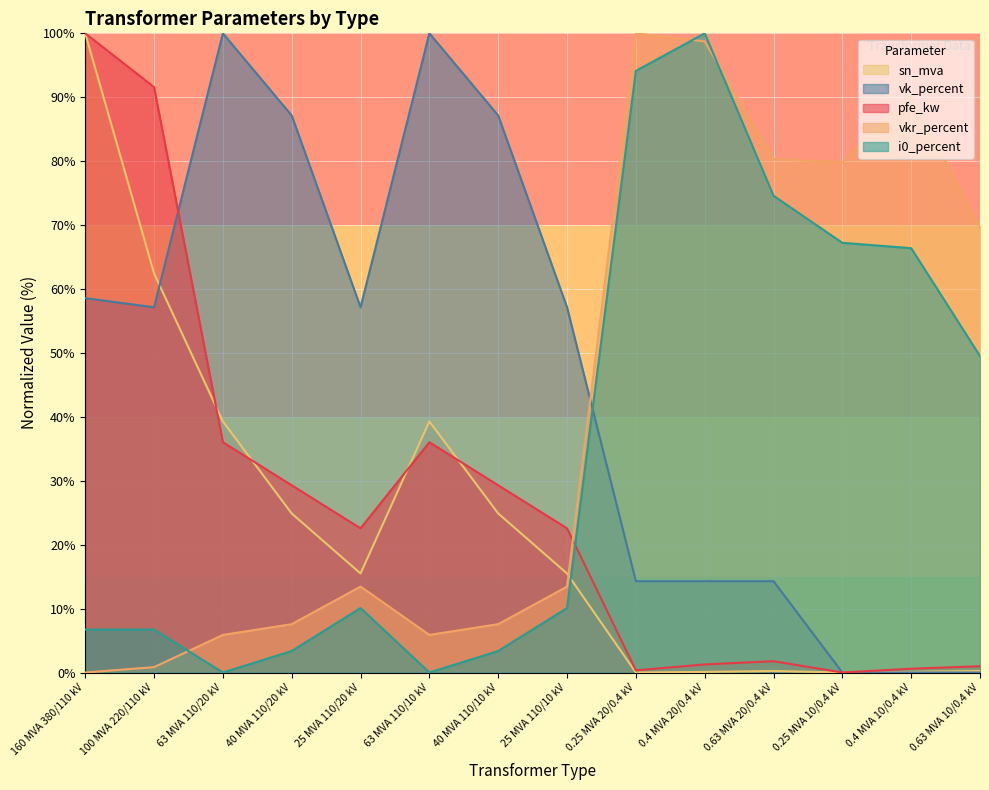

What position from the left is 40 MVA 110/10 kV?

7